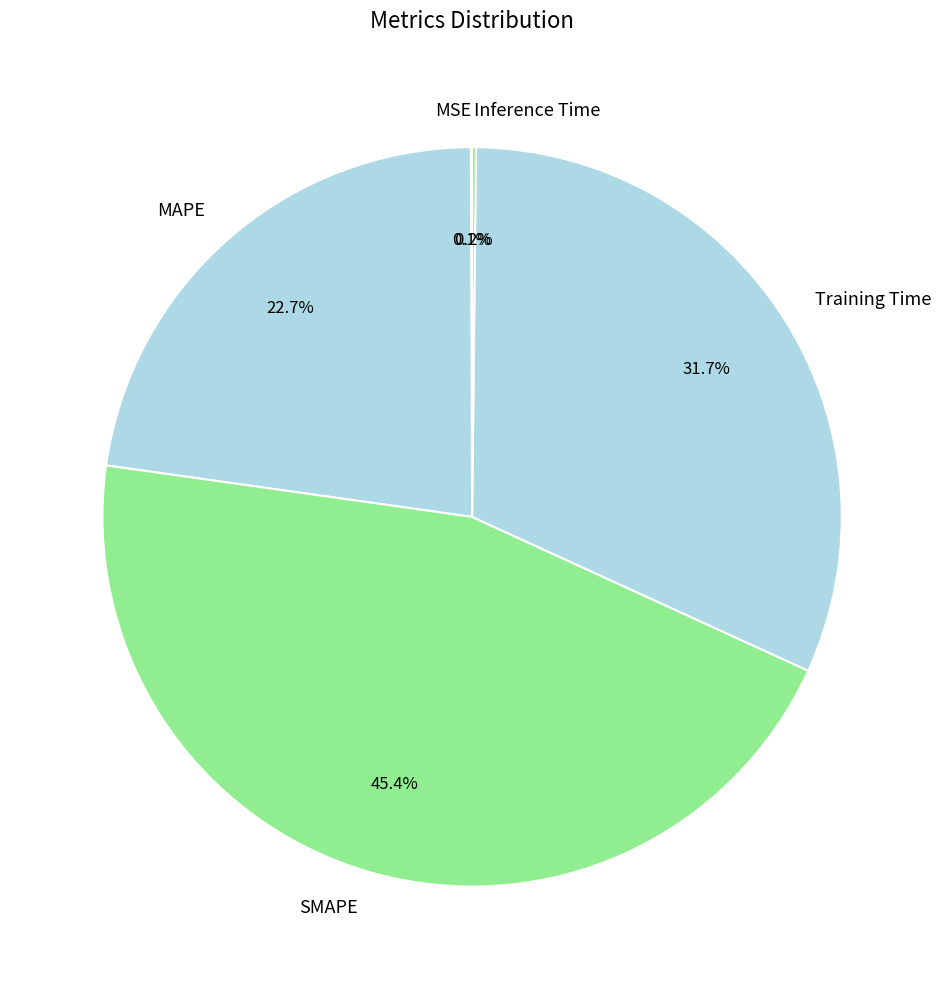

Combined, do SMAPE and MAPE account for over 50%?

Yes